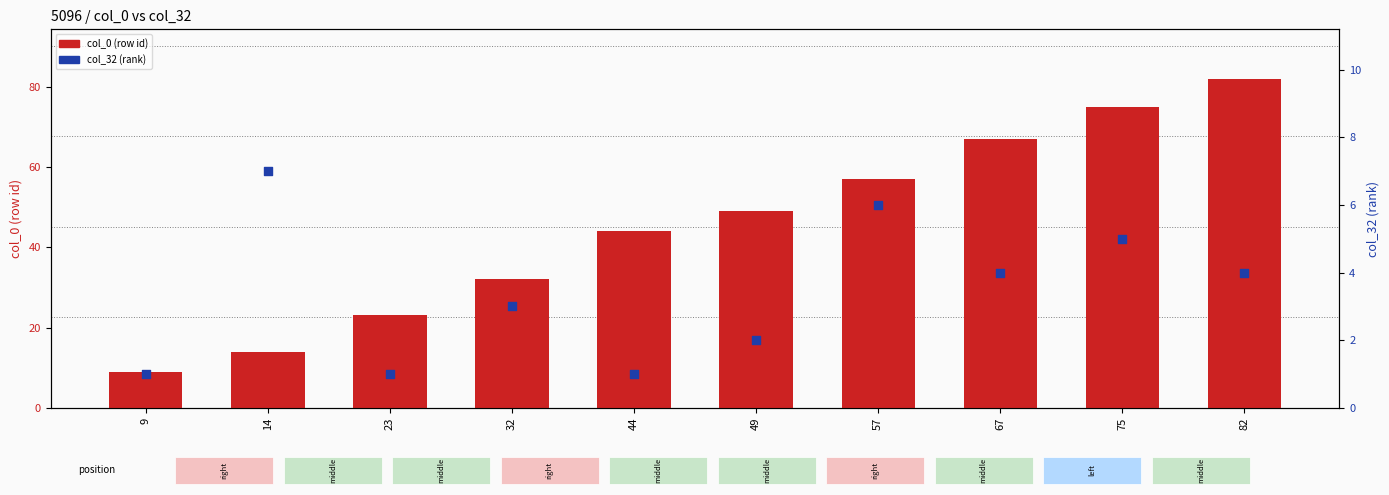

Which series has the largest total across all categories?

col_0 (row id)